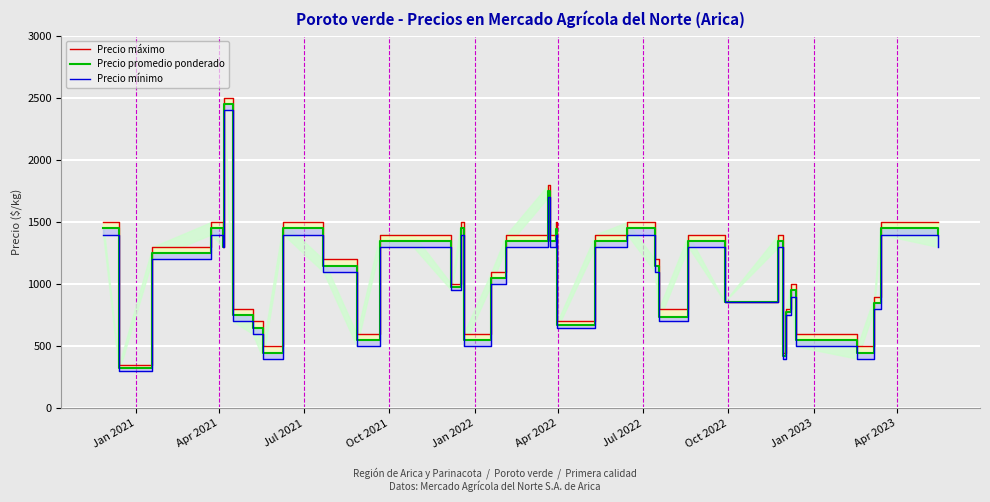

What is the difference between the maximum and minimum values in the Precio mínimo series?

2100